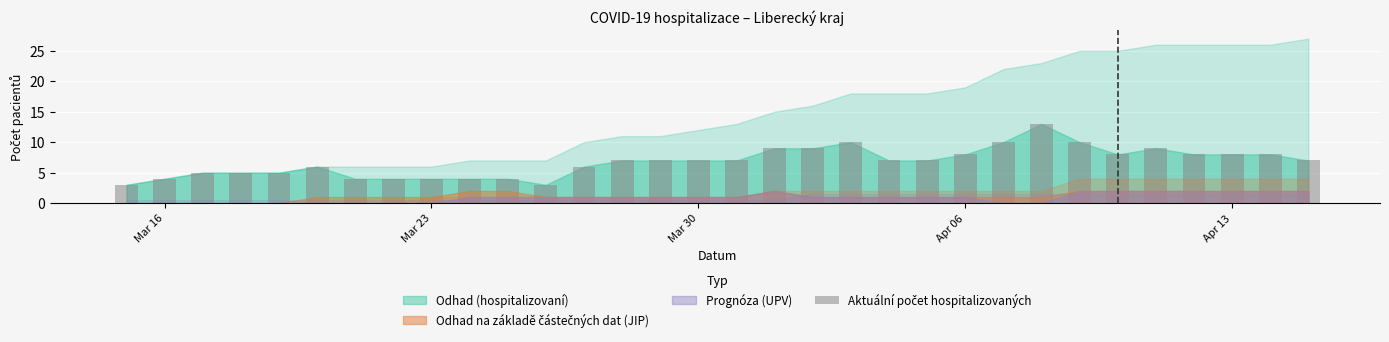

What is the value of the 2nd bar from the left?

4